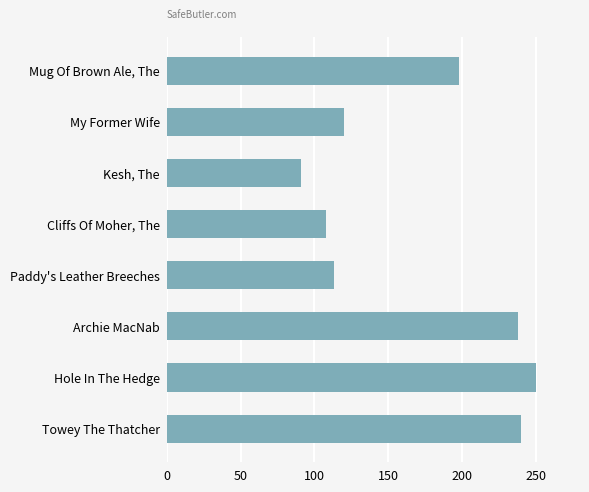

What is the difference between the values at Towey The Thatcher and Hole In The Hedge?

10